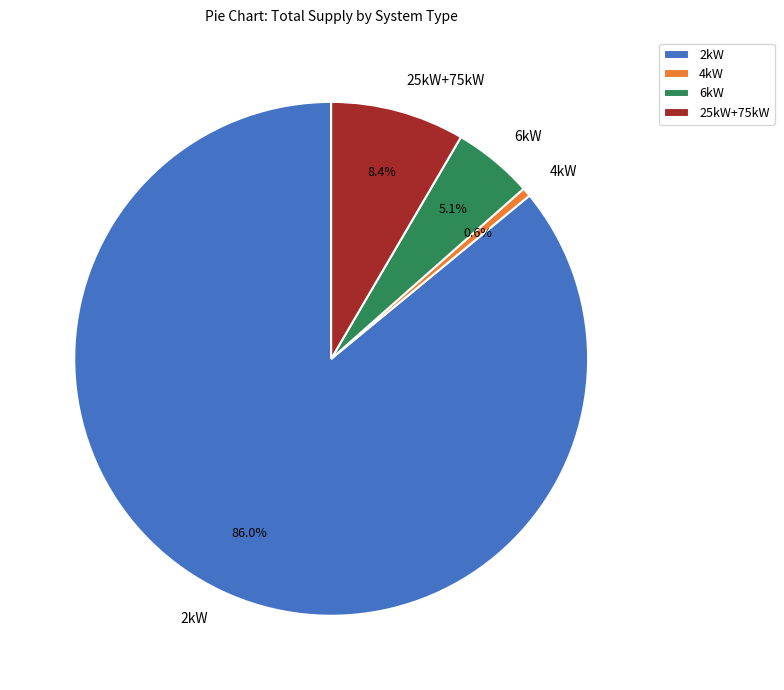

How many segments does this pie chart have?

4